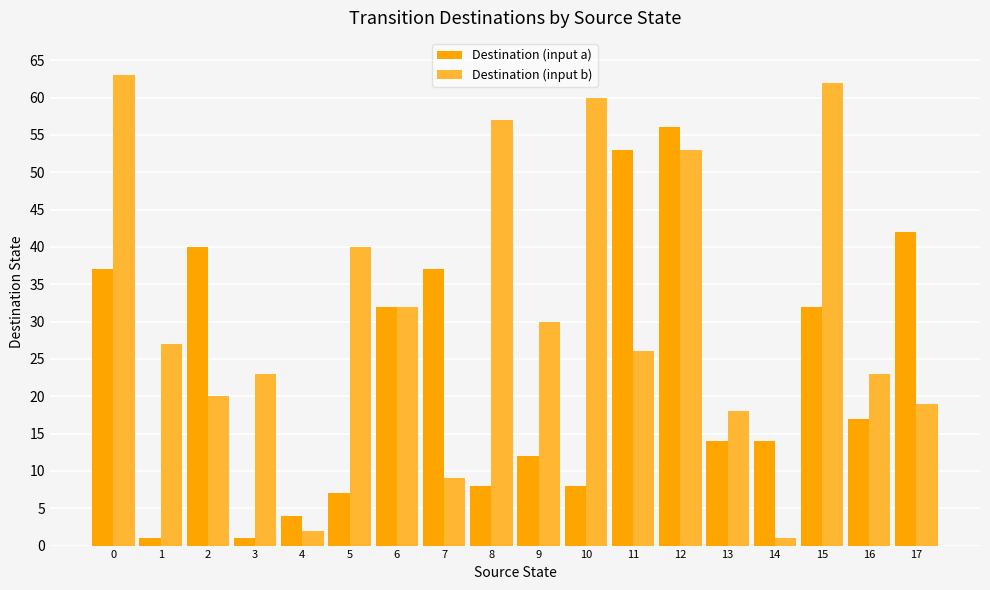

List the series in order of their peak value, lowest first.

Destination (input a), Destination (input b)